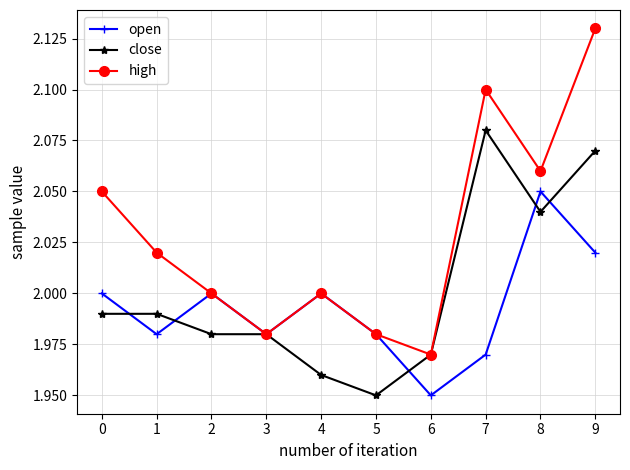

Which series has the largest total across all categories?

high